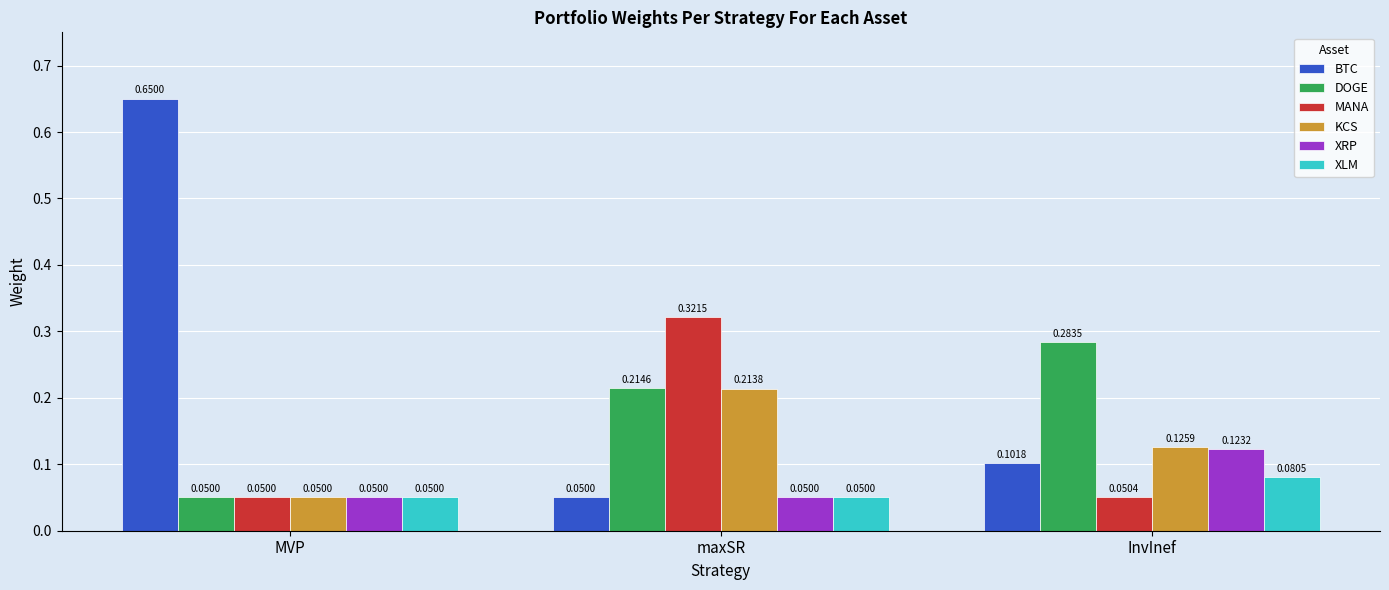

What is the label of the 1st bar from the right?

InvInef